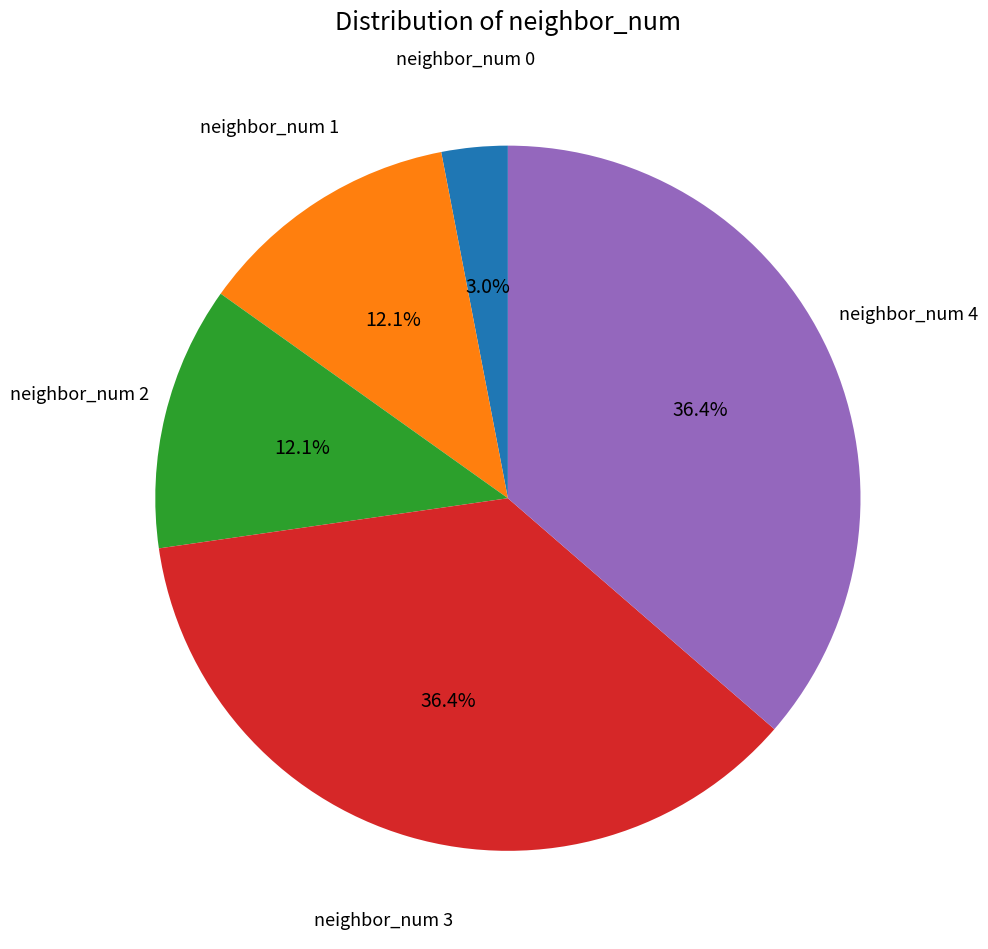

How many segments does this pie chart have?

5